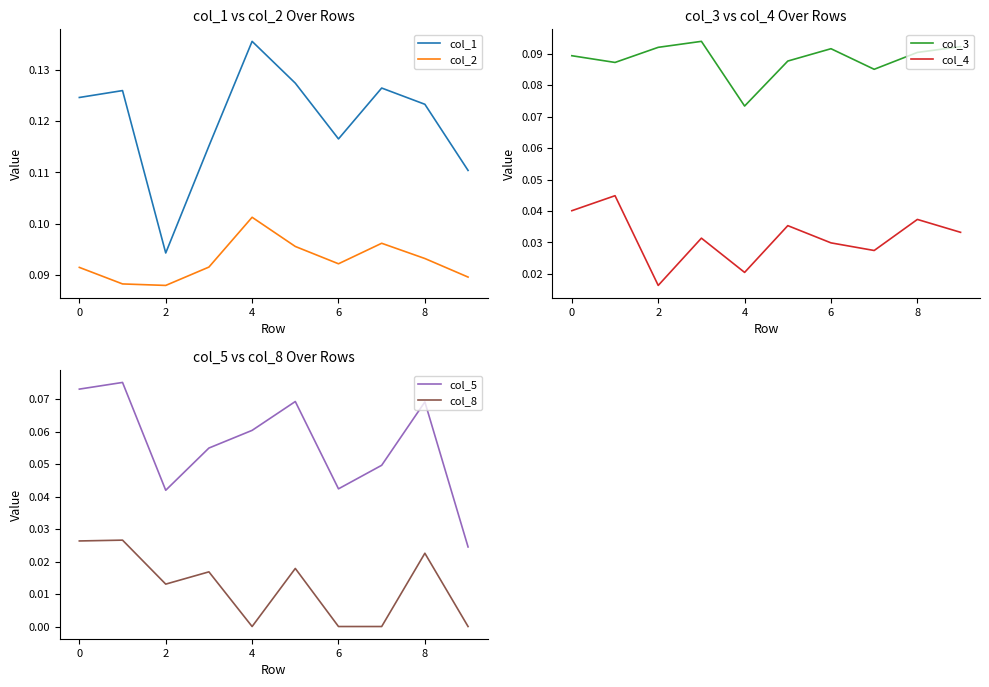

True or false: col_2 and col_1 intersect in this chart.

False